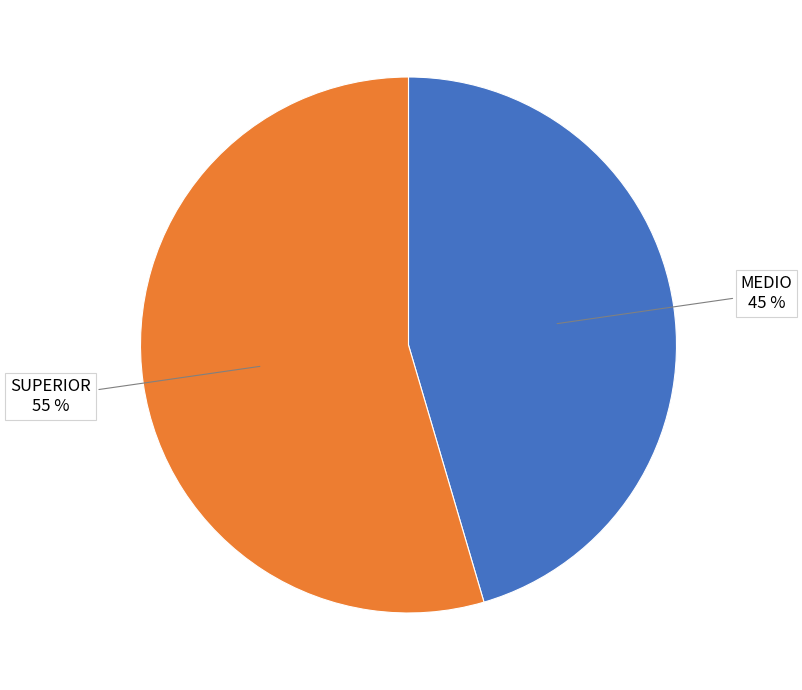

True or false: SUPERIOR accounts for 47% of the total.

False